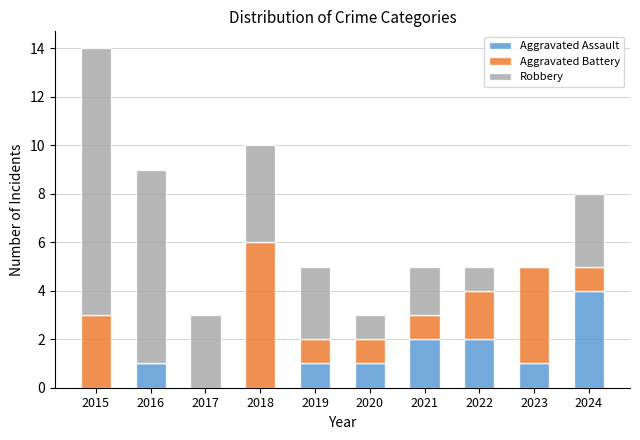

What is the total value across all series at 2016?

9